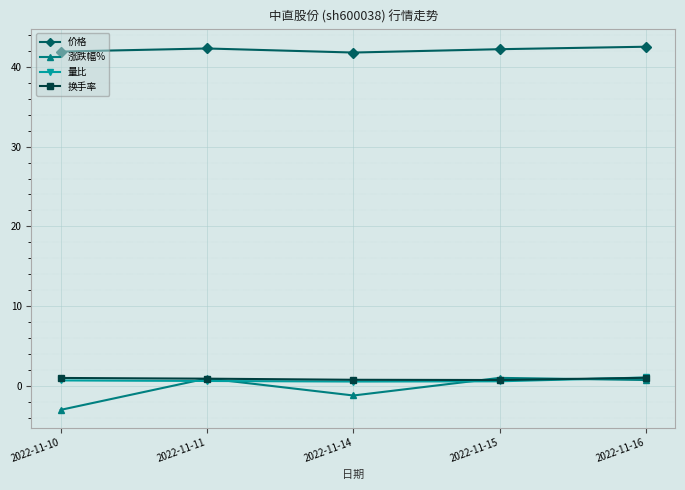

Is the value of 换手率 at 2022-11-10 greater than the value of 价格 at 2022-11-16?

No